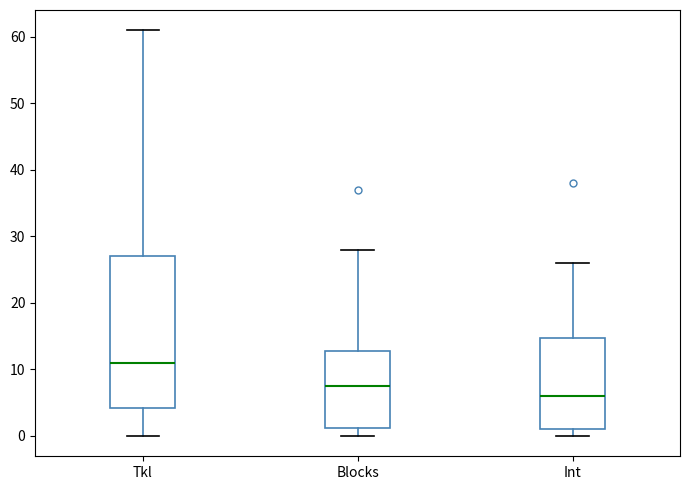

Reading left to right, read every box against the y-axis: the position of its median line, the range the box covers, and the ends of its whiskers. The values are not printed on the chart, so give them approximately, as read against the axis.

Tkl: median 11, box 4 to 27, whiskers 0 to 61
Blocks: median 8, box 1 to 13, whiskers 0 to 28
Int: median 6, box 1 to 15, whiskers 0 to 26